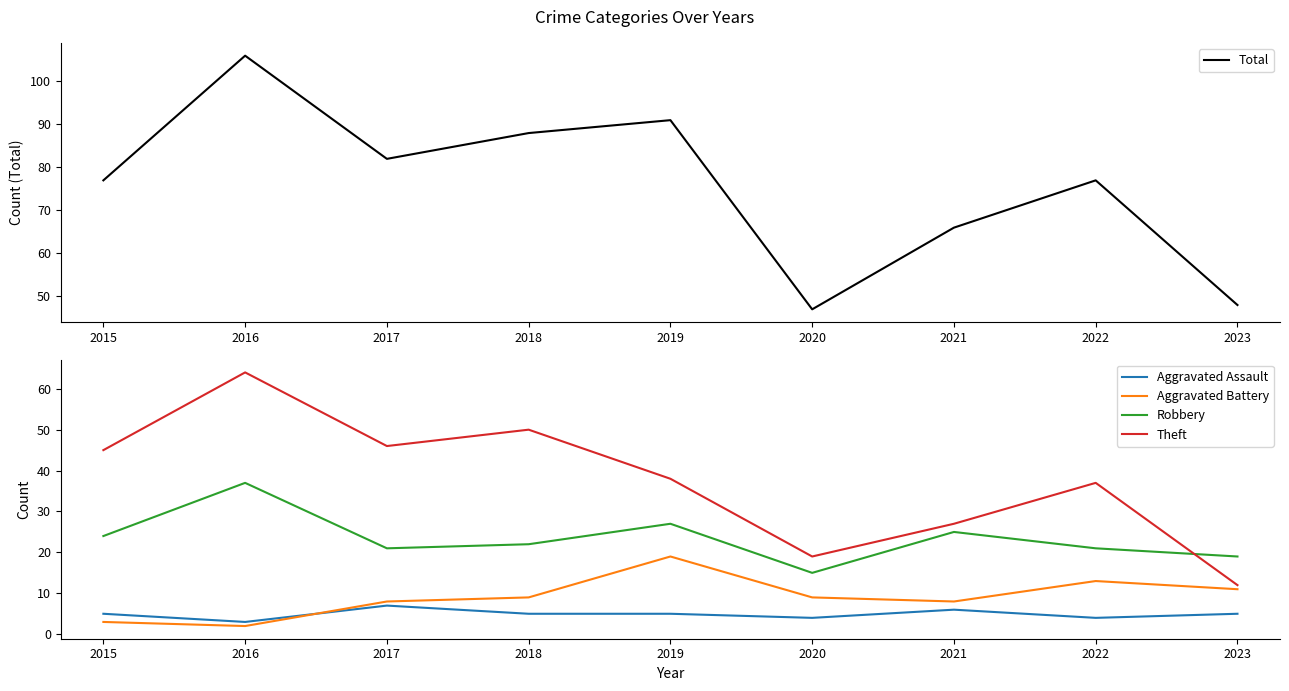

True or false: Aggravated Assault and Total cross at least once.

False